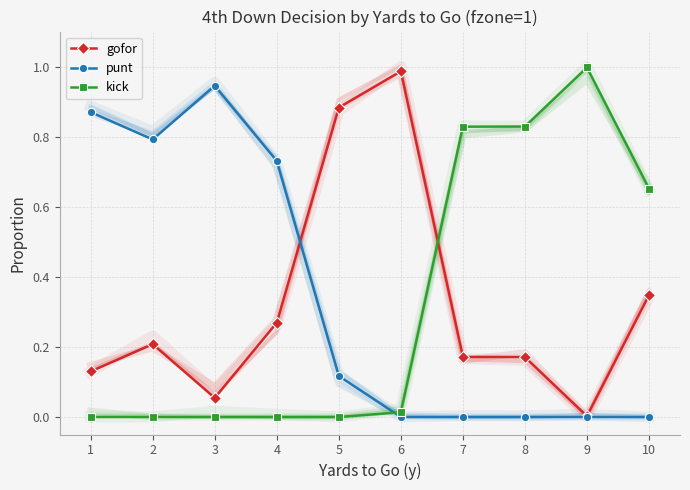

Which series has the largest range (max minus min)?

kick